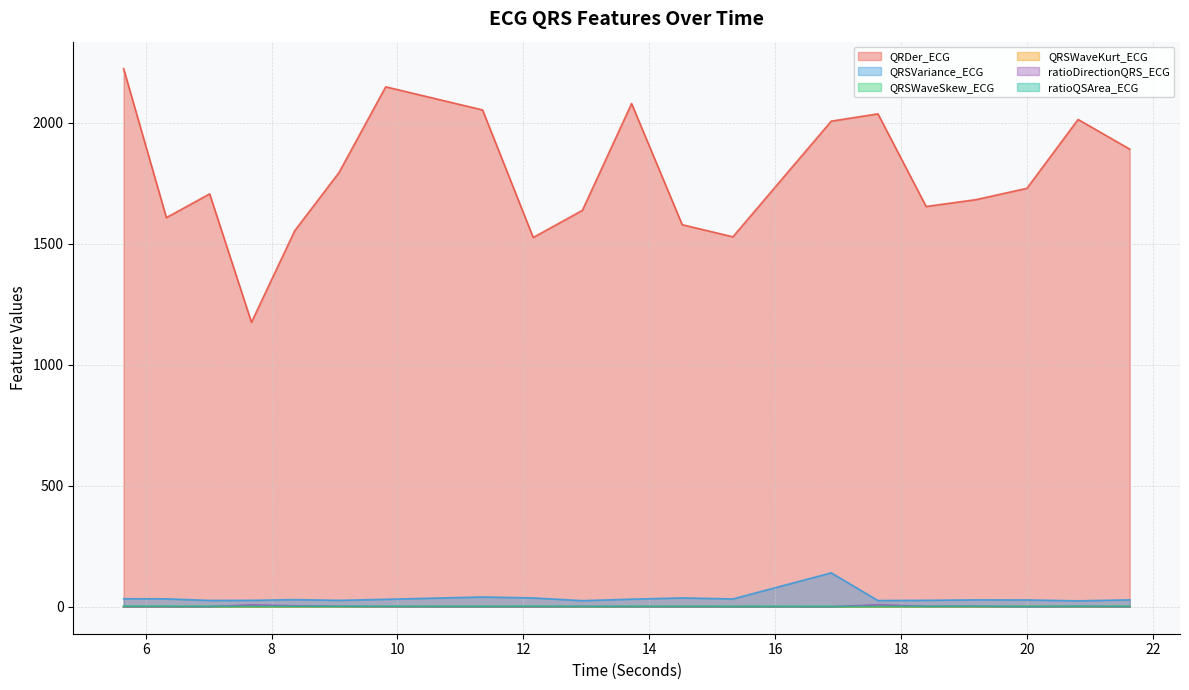

Rank the series by their maximum value, from lowest to highest.

QRSWaveKurt_ECG, QRSWaveSkew_ECG, ratioQSArea_ECG, ratioDirectionQRS_ECG, QRSVariance_ECG, QRDer_ECG